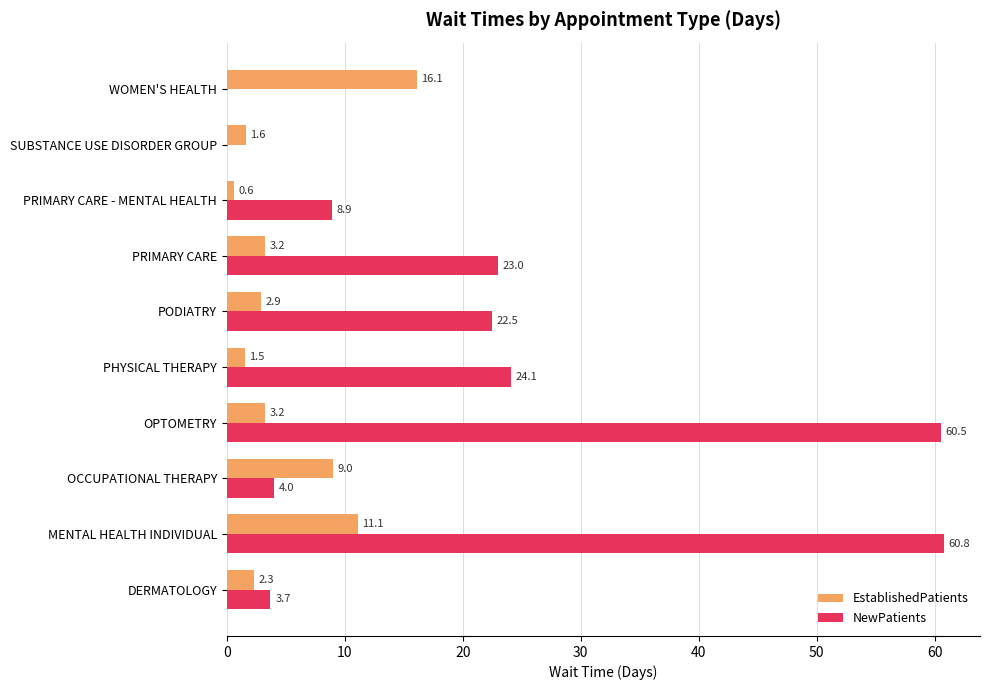

Which category has the highest value in the NewPatients series?

MENTAL HEALTH INDIVIDUAL